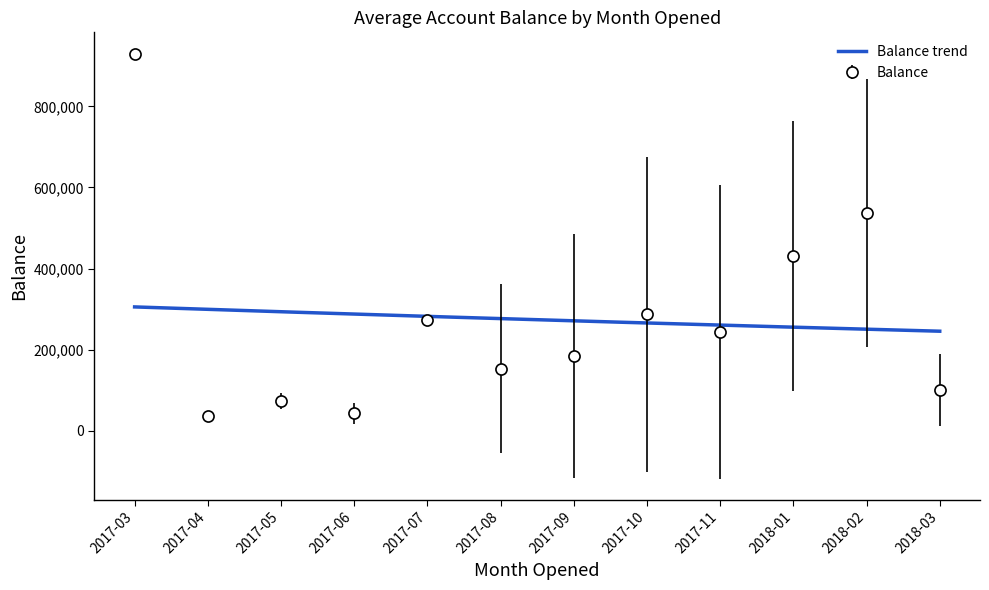

At which category does the data reach its first local peak?

2017-05